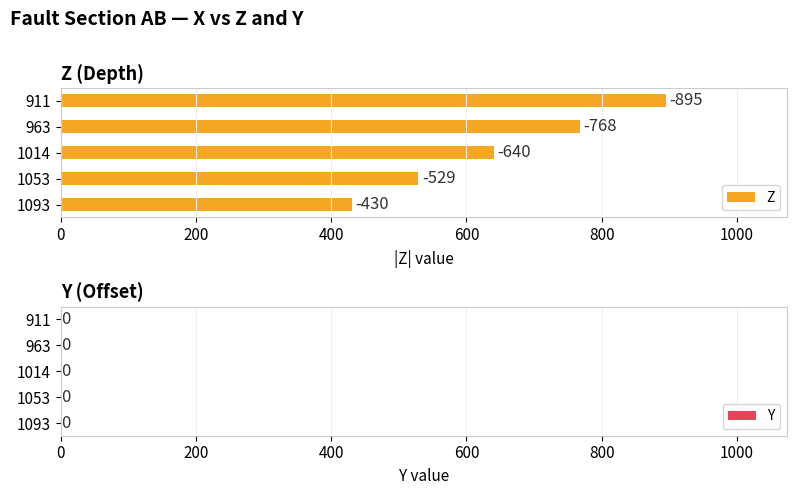

How many bars are there in total?

5